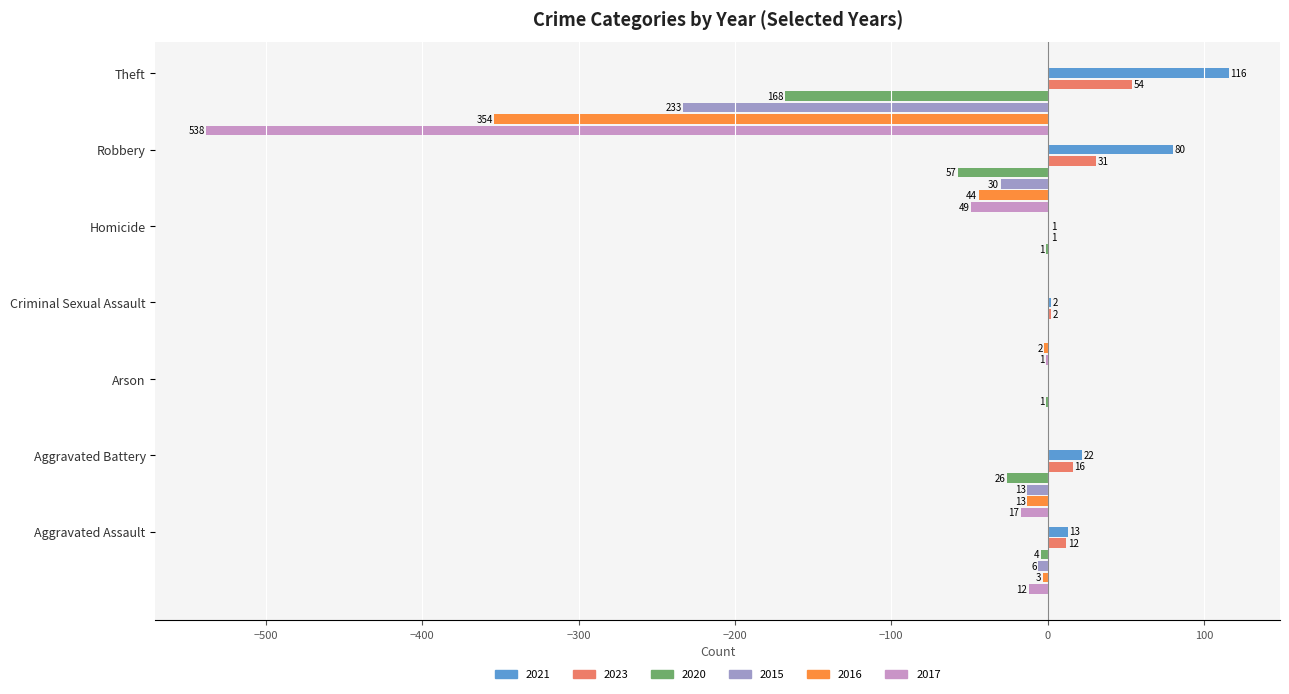

Which series has the widest spread of values?

2017